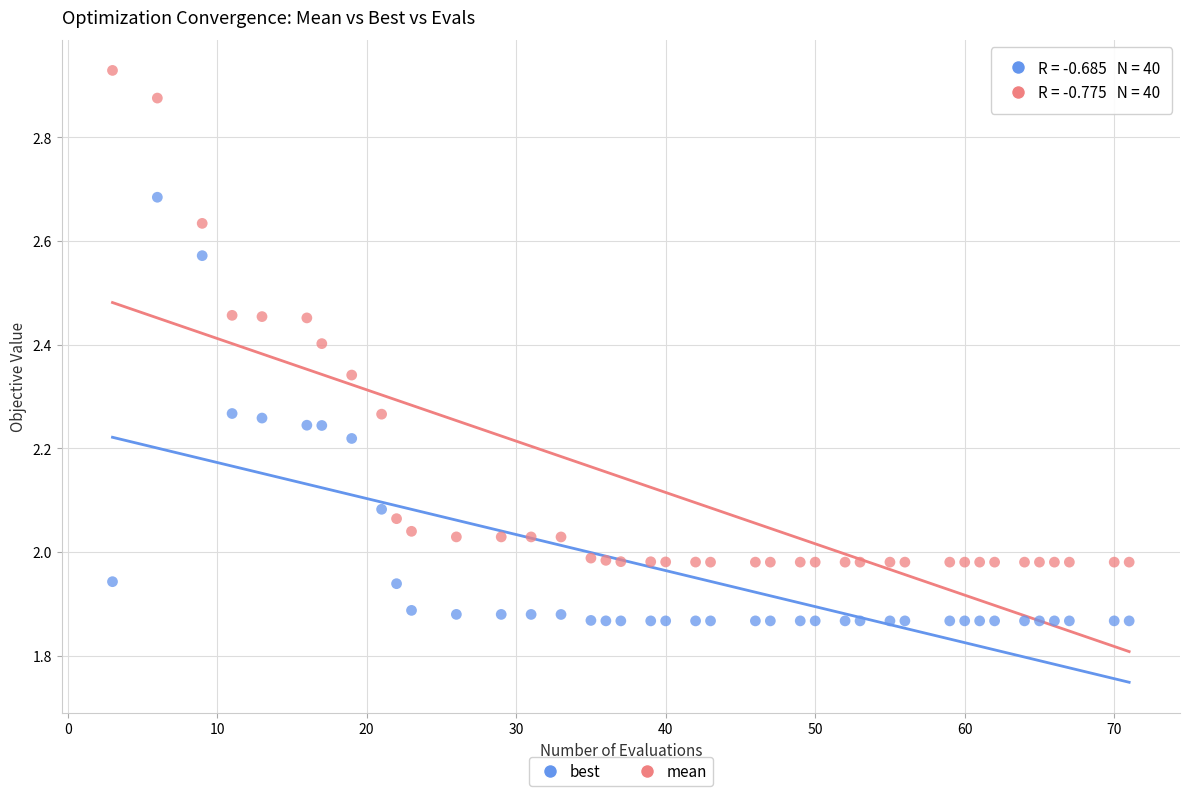

Which series reaches the maximum Y coordinate?

mean